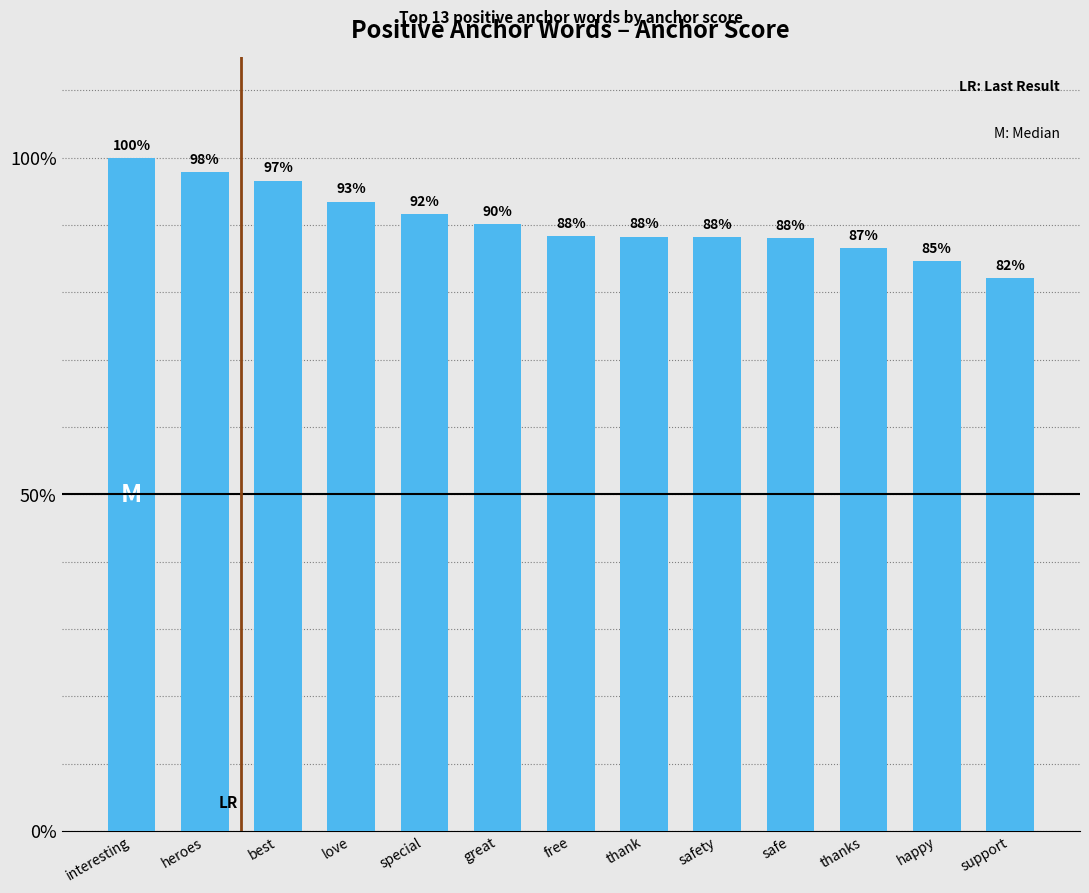

True or false: the data shows 1.0 at best.

True